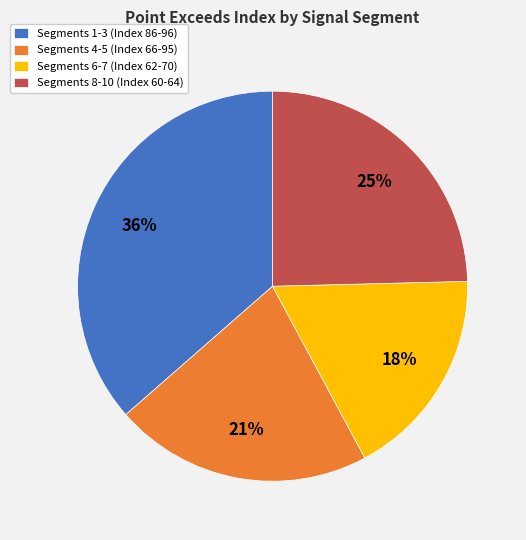

What percentage is the Segments 1-3 (Index 86-96) slice, to the nearest percent?

36%